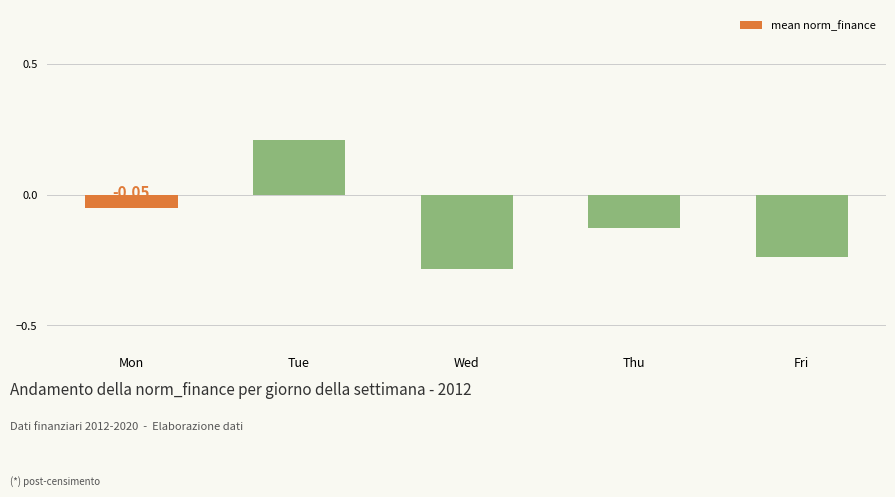

Between Fri and Mon, which is larger?

Mon